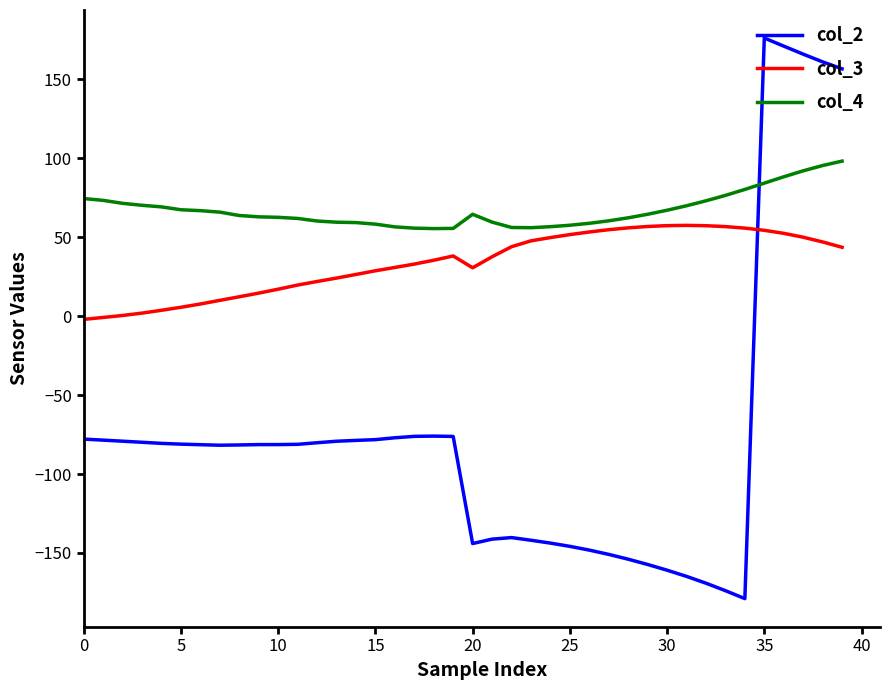

Rank the series by their average value, from lowest to highest.

col_2, col_3, col_4